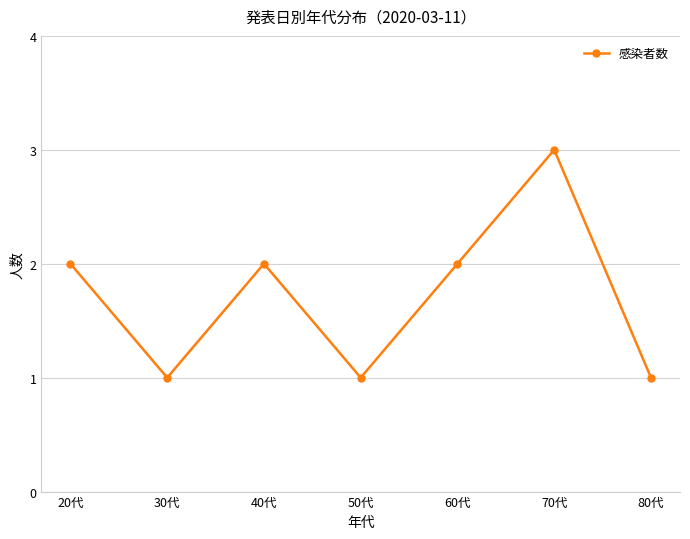

How many lines are shown in the chart?

1